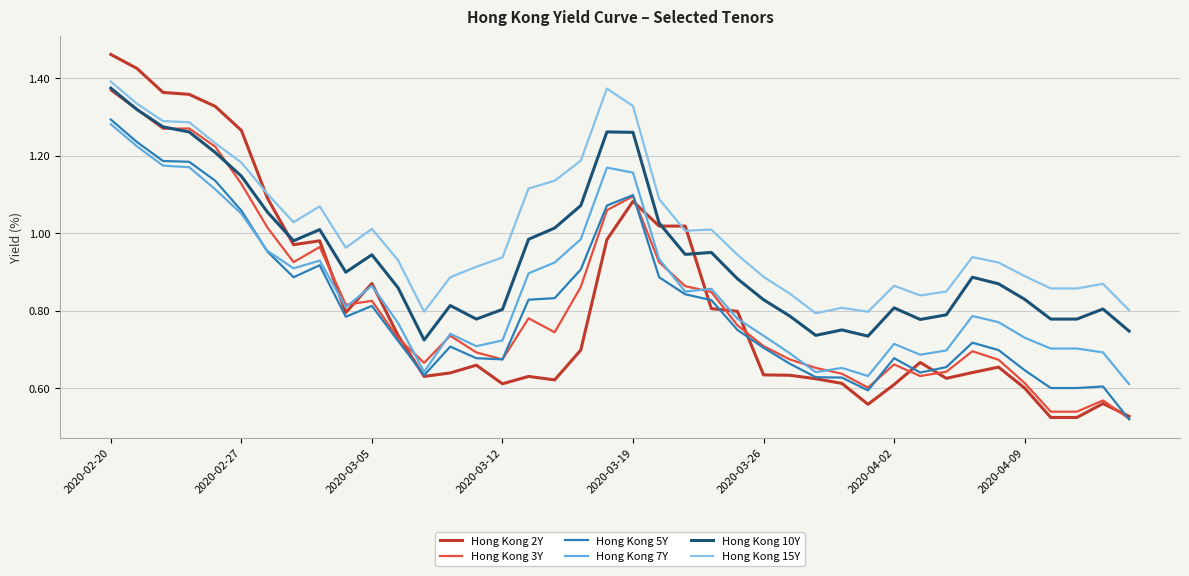

True or false: Hong Kong 5Y and Hong Kong 15Y intersect in this chart.

False